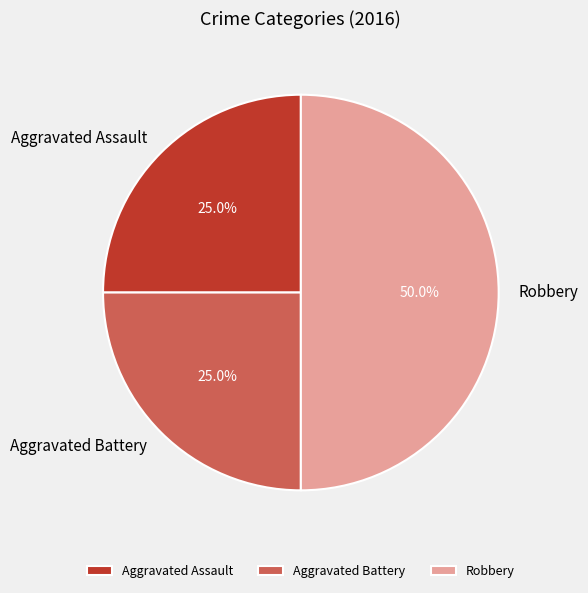

To the nearest percent, what percentage of the pie is Aggravated Battery?

25%